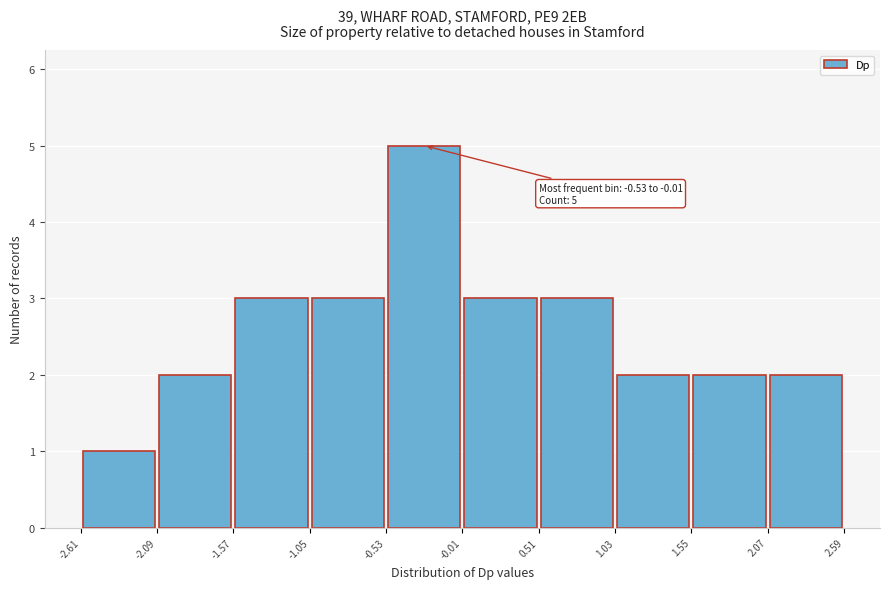

Which range on the x-axis has the tallest bar?

-0.53 to -0.01